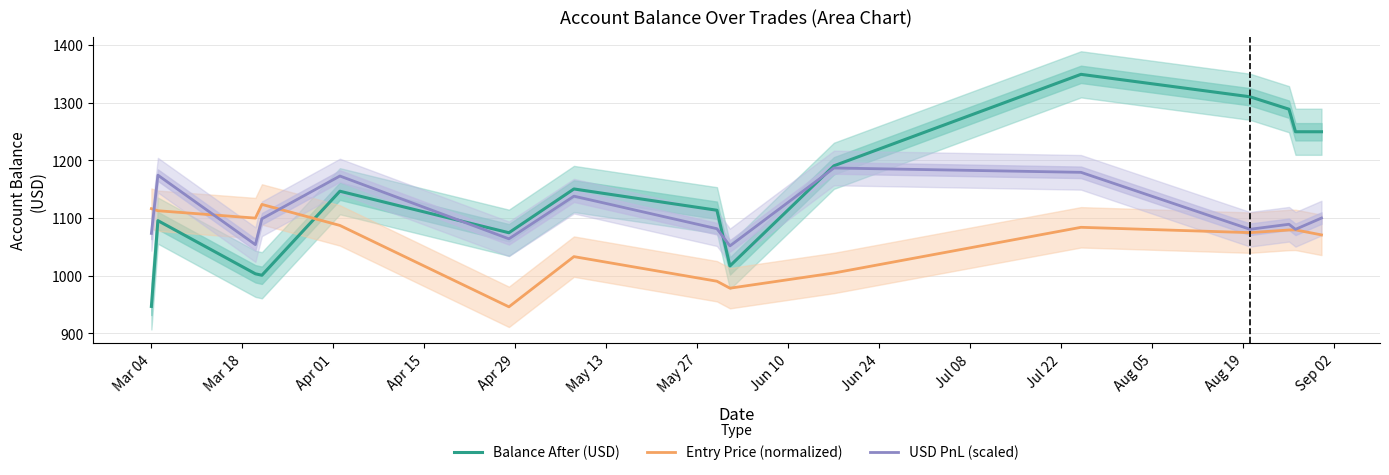

What is the highest value of the Balance After (USD) series?

1349.2